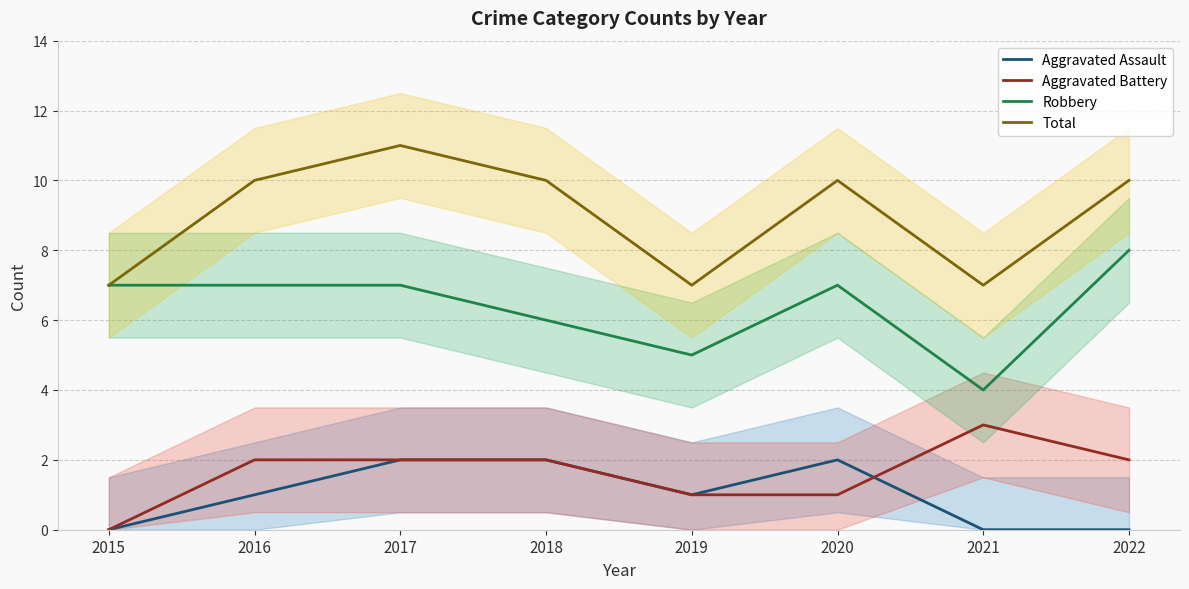

True or false: Robbery and Aggravated Battery intersect in this chart.

False